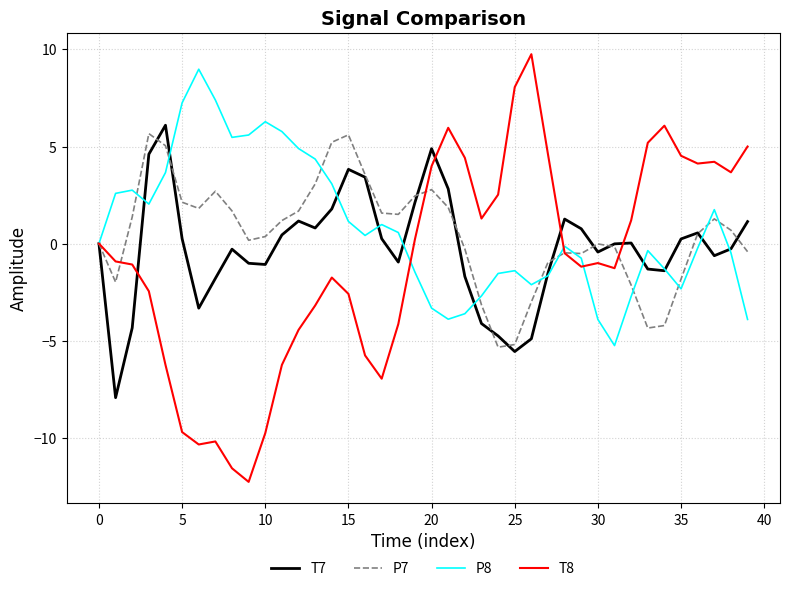

What is the maximum value shown in the chart?

9.8